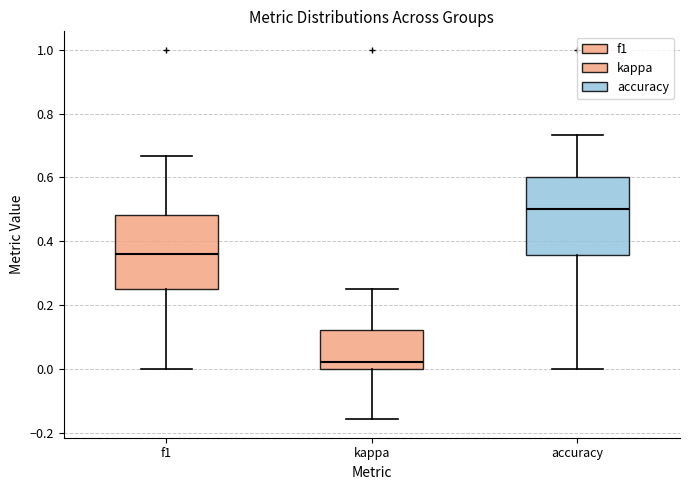

Which box has the highest median line?

accuracy